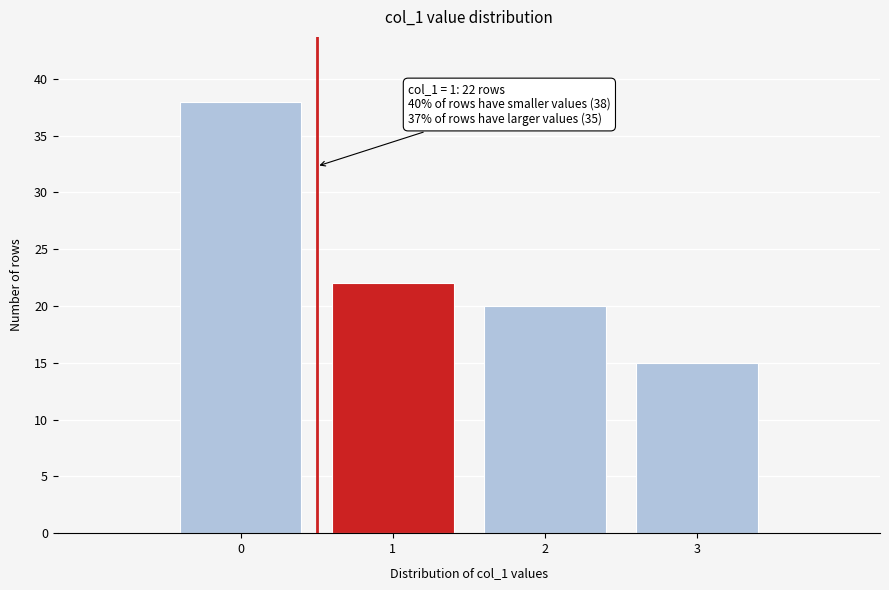

Reading left to right, list all the values displayed in this chart.

38	22	20	15